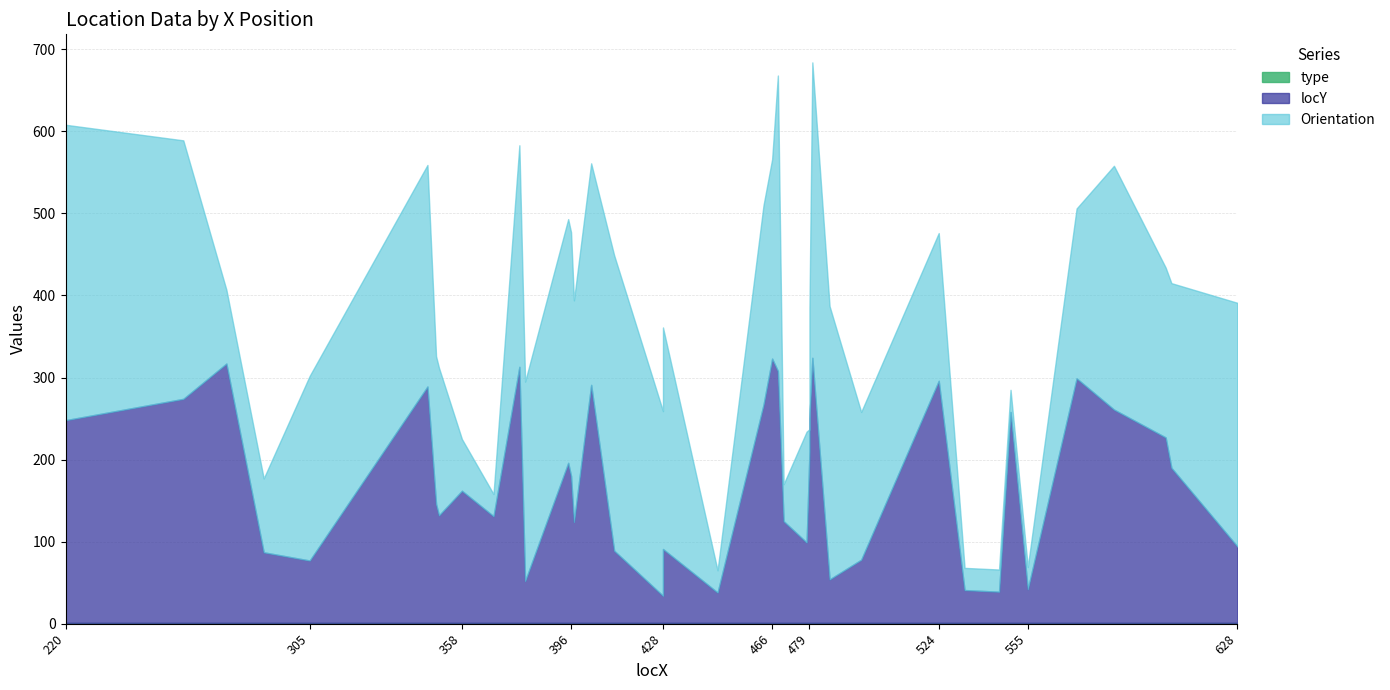

What is the smallest value displayed?

1